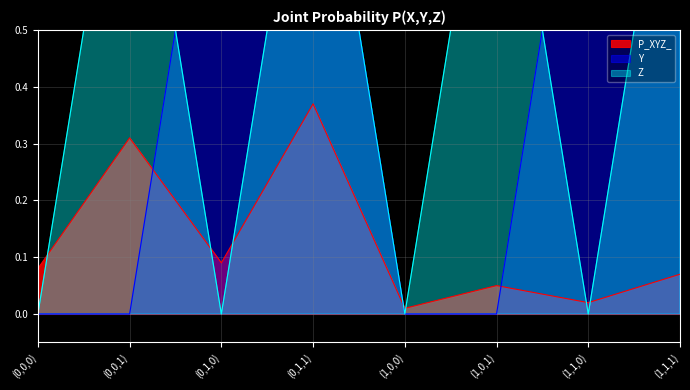

Rank the series at (0,1,1) from highest to lowest value.

Y, Z, P_XYZ_